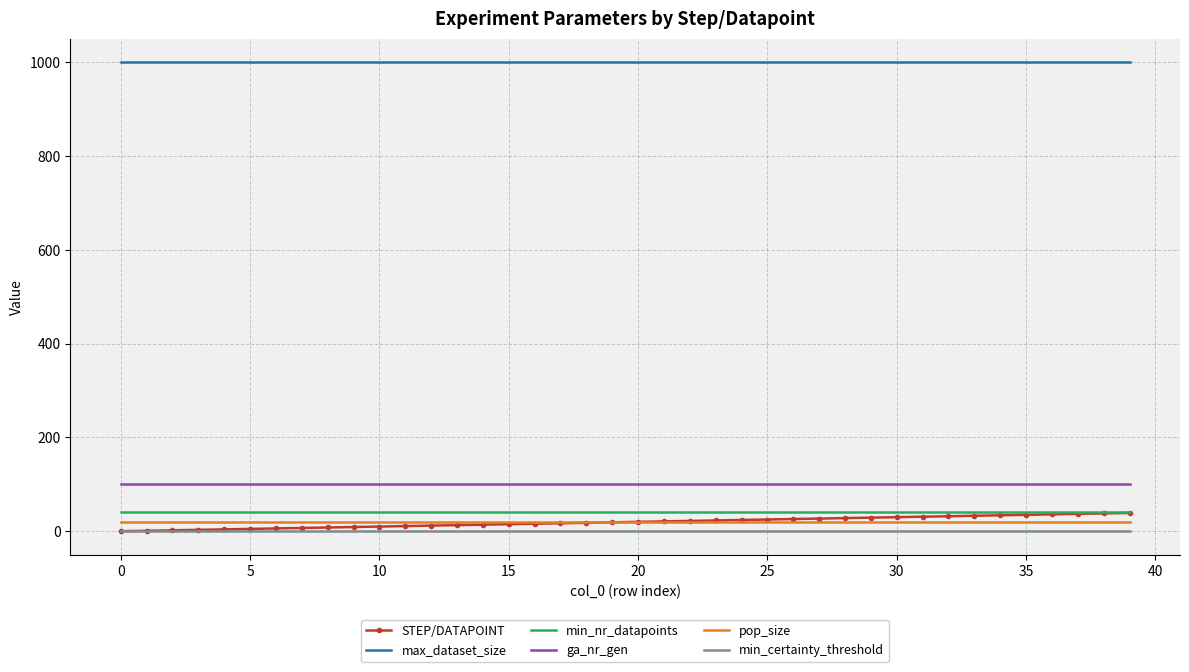

What is the greatest value displayed?

1000